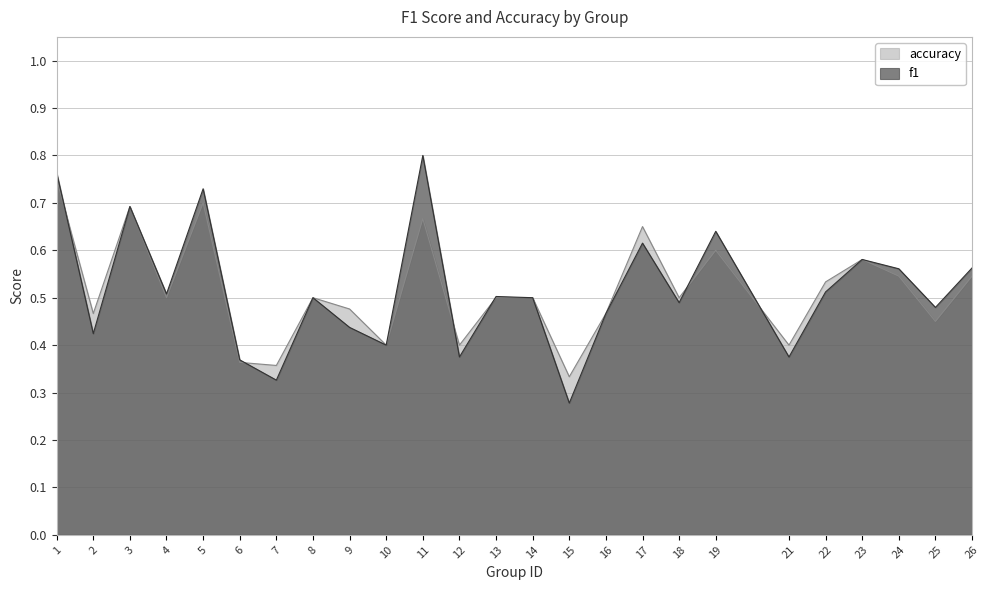

What is the value of the f1 point at the 9th from the left?

0.4